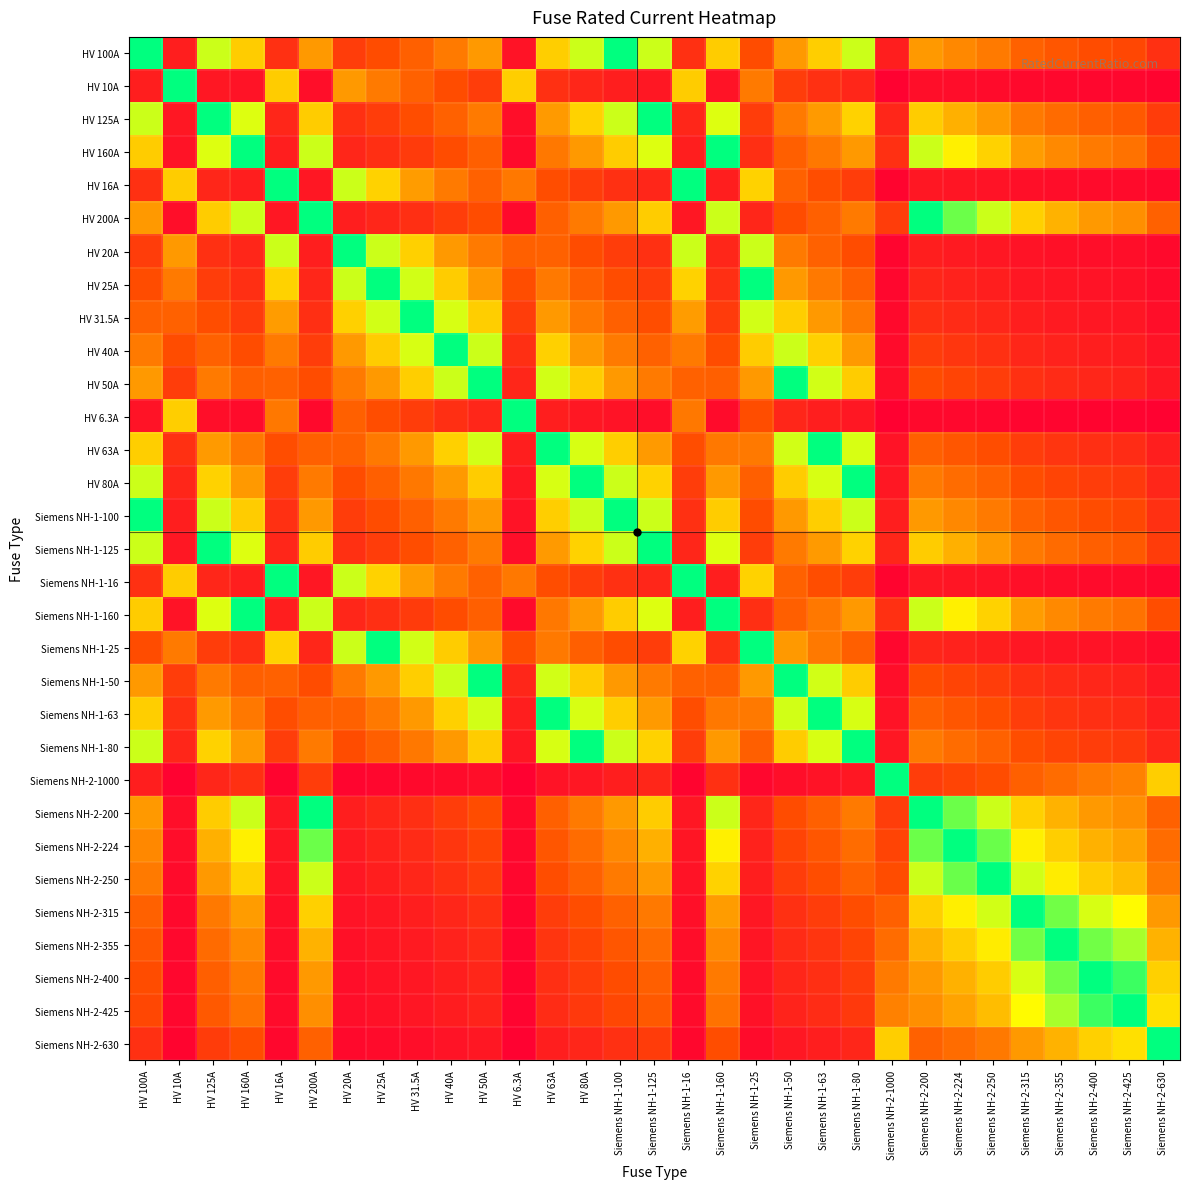

Count the number of categories in the chart.

31